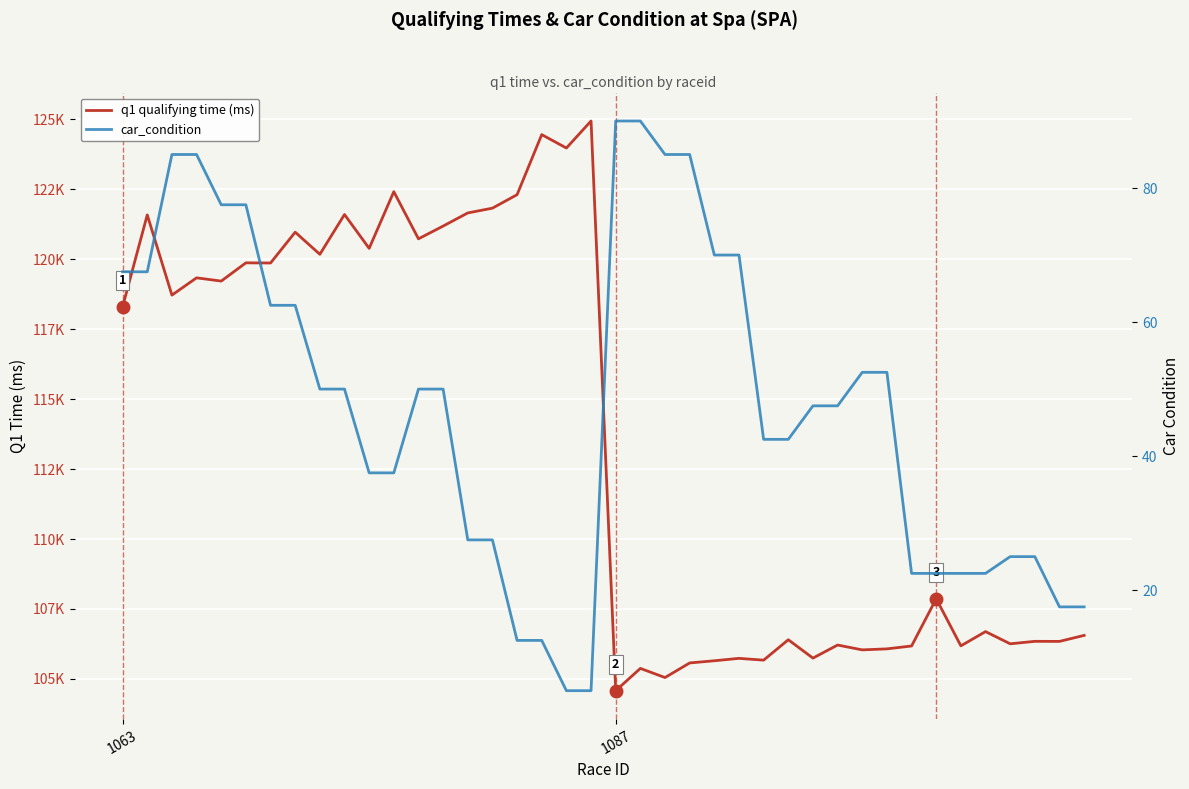

Is it true that q1 qualifying time (ms) equals 41019.1 at 4?

False